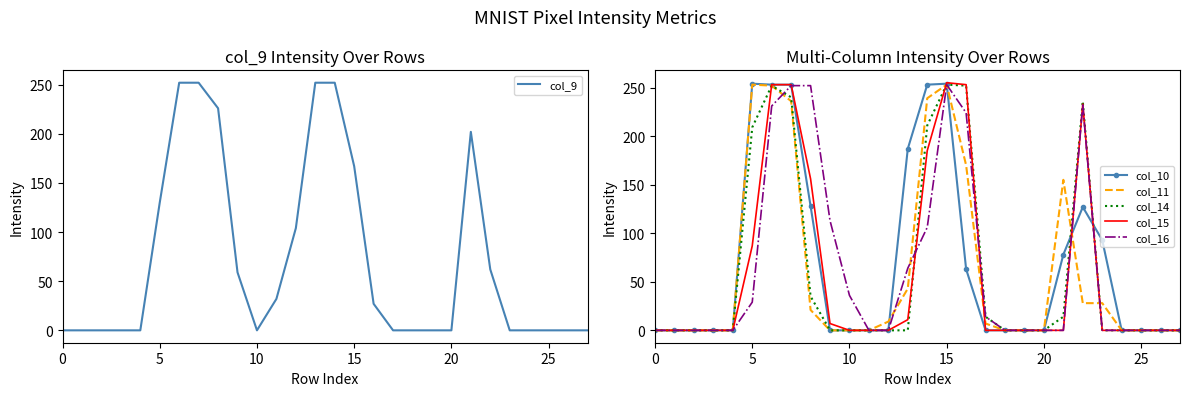

After their last crossing, which series has the higher values: col_14 or col_15?

col_14